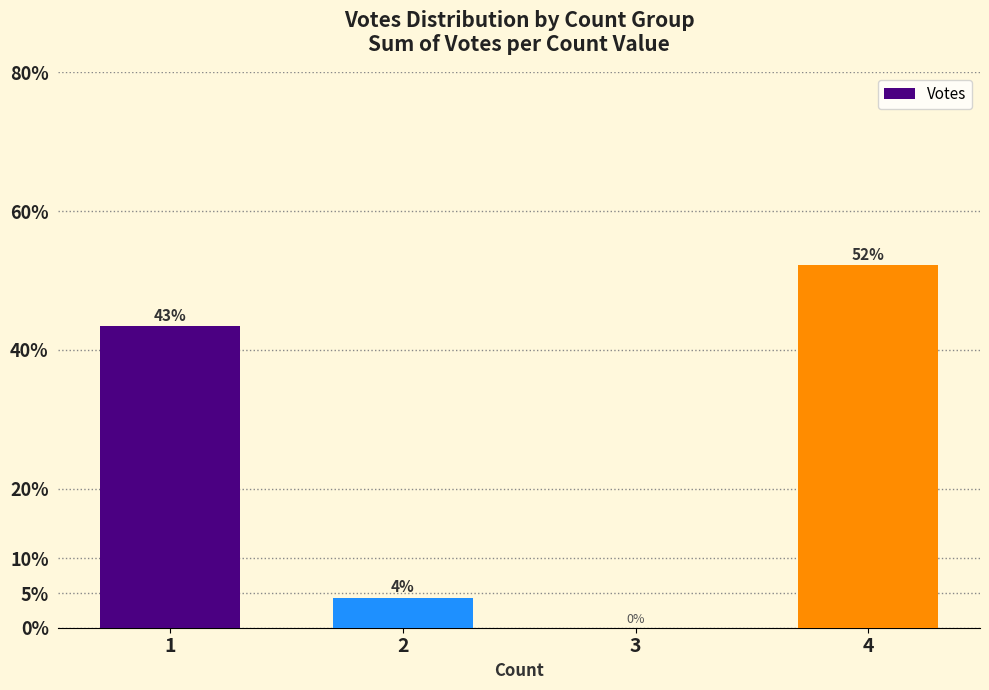

Are the bars grouped side by side (vs. stacked)?

No